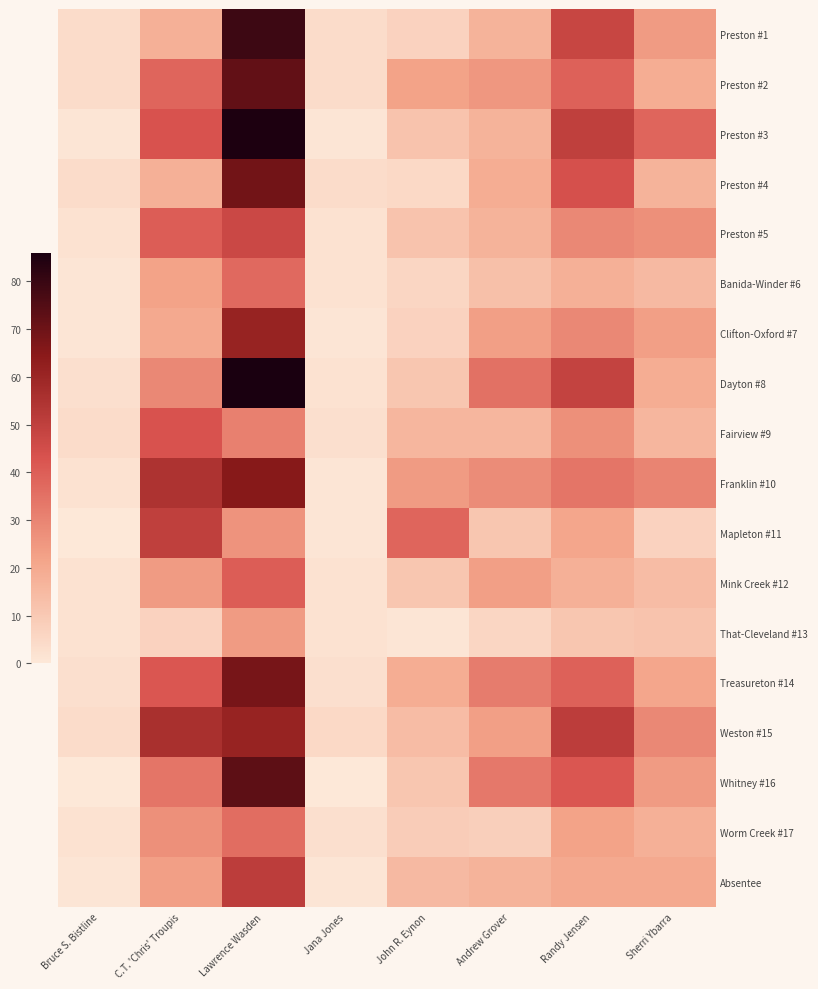

Which series has the largest range (max minus min)?

Preston #3